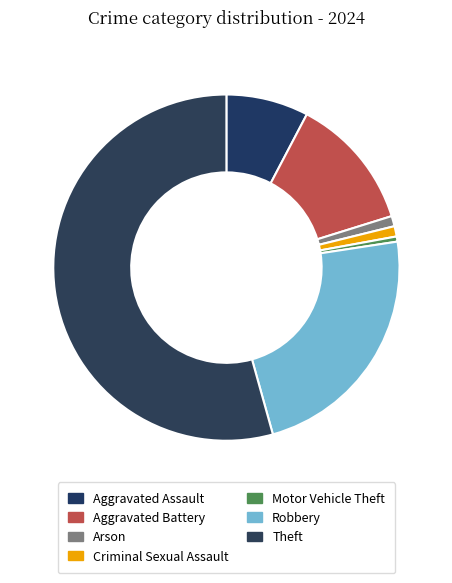

How many slices are in this pie chart?

7